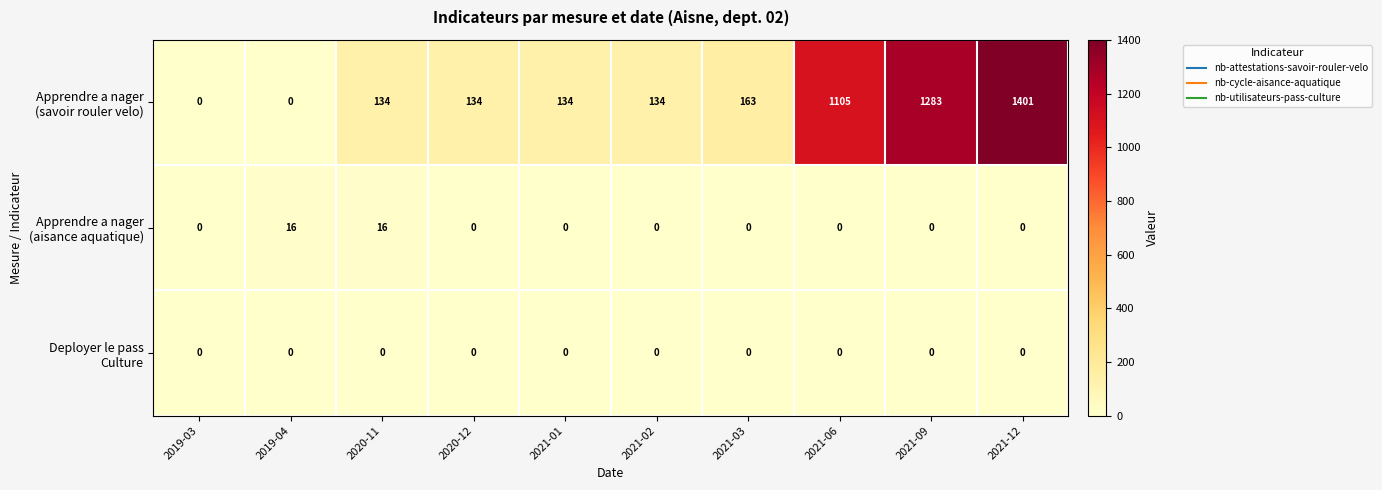

At which category does the chart reach its peak across all series?

2021-12